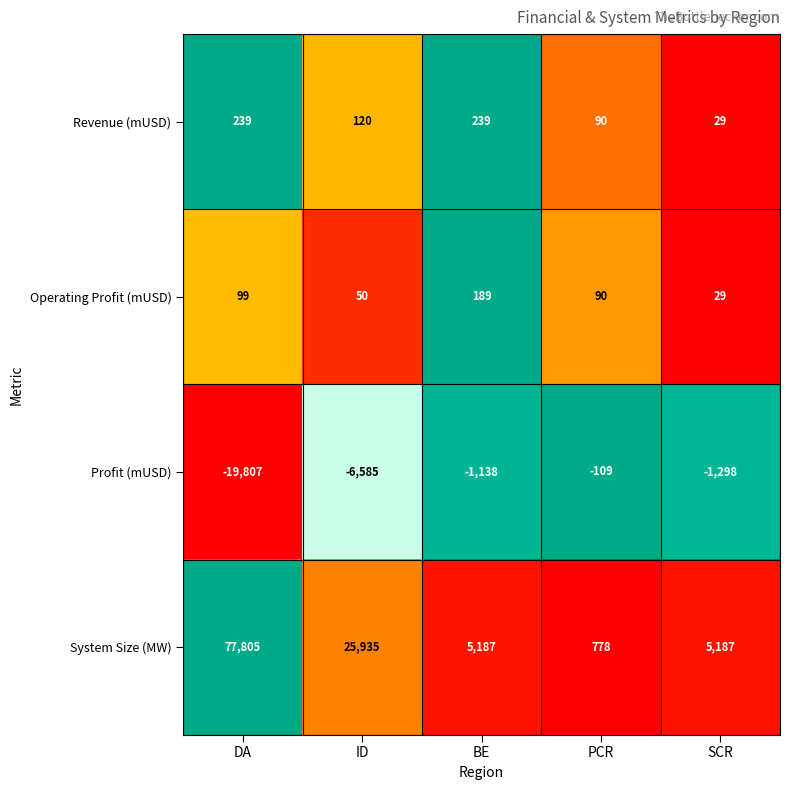

Reading left to right, extract all data points from this chart.

Revenue (mUSD): DA=239	ID=120	BE=239	PCR=90	SCR=29
Operating Profit (mUSD): DA=99	ID=50	BE=189	PCR=90	SCR=29
Profit (mUSD): DA=-19807	ID=-6585	BE=-1138	PCR=-109	SCR=-1298
System Size (MW): DA=77805	ID=25935	BE=5187	PCR=778	SCR=5187